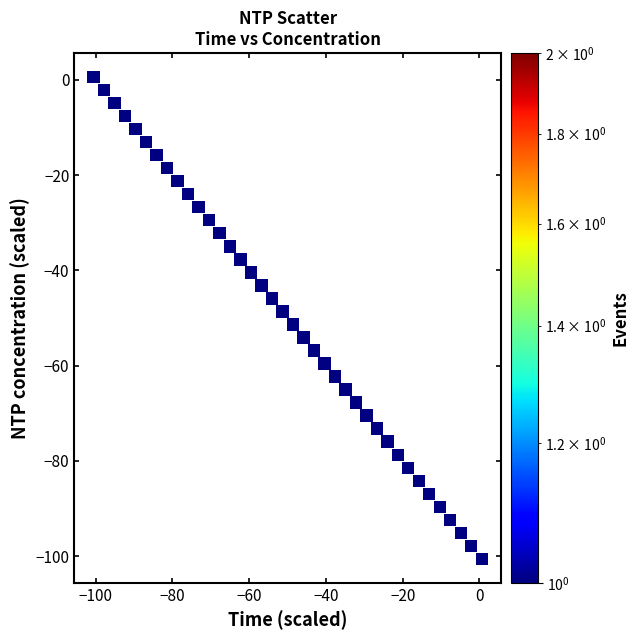

What is the range of X values (max minus min)?

101.2